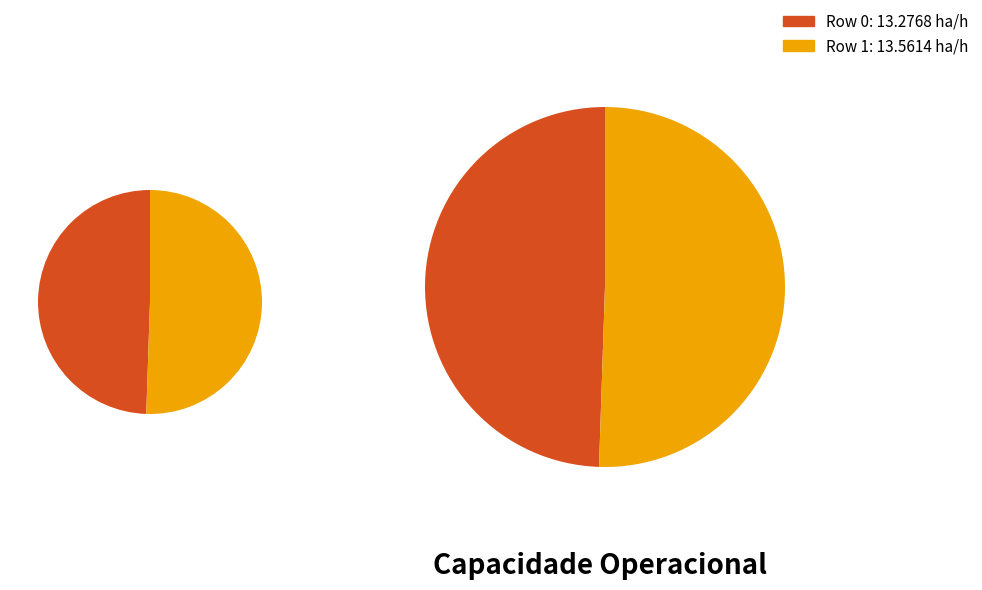

Count the number of slices in the pie.

2